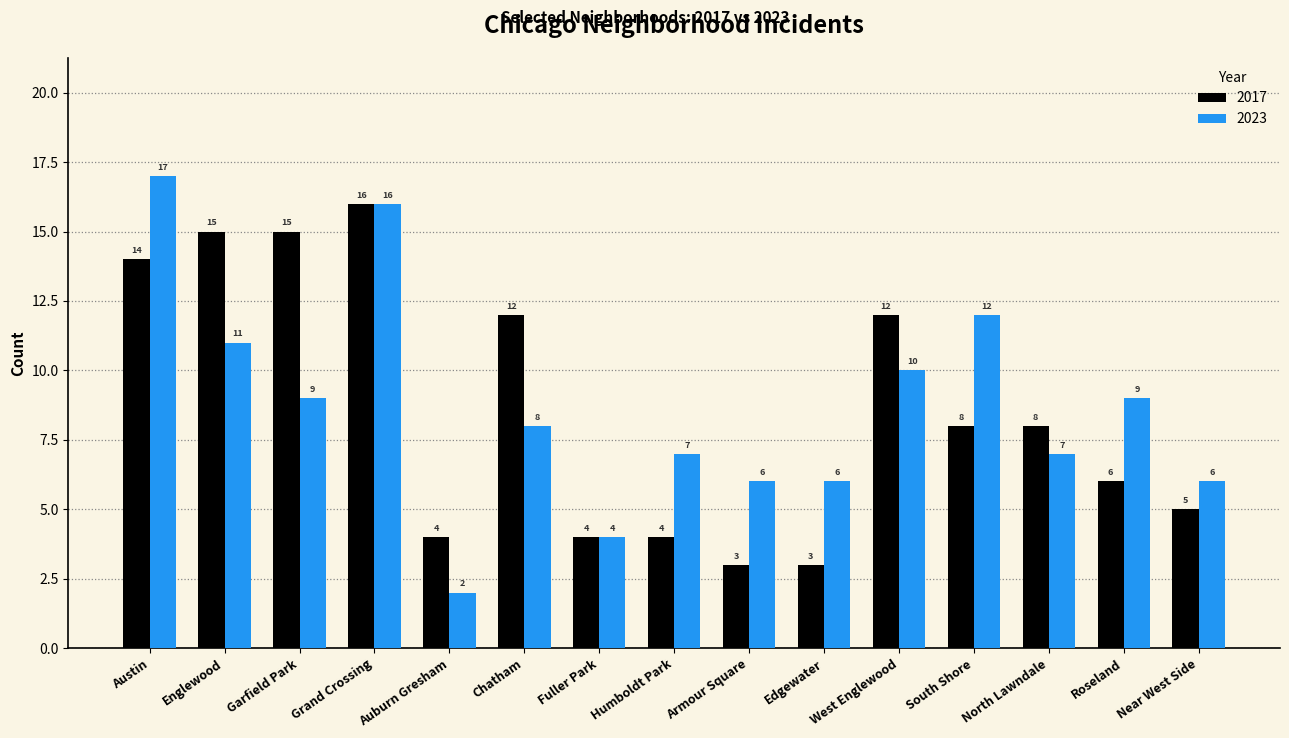

Between Austin and Auburn Gresham, which series saw the biggest shift?

2023